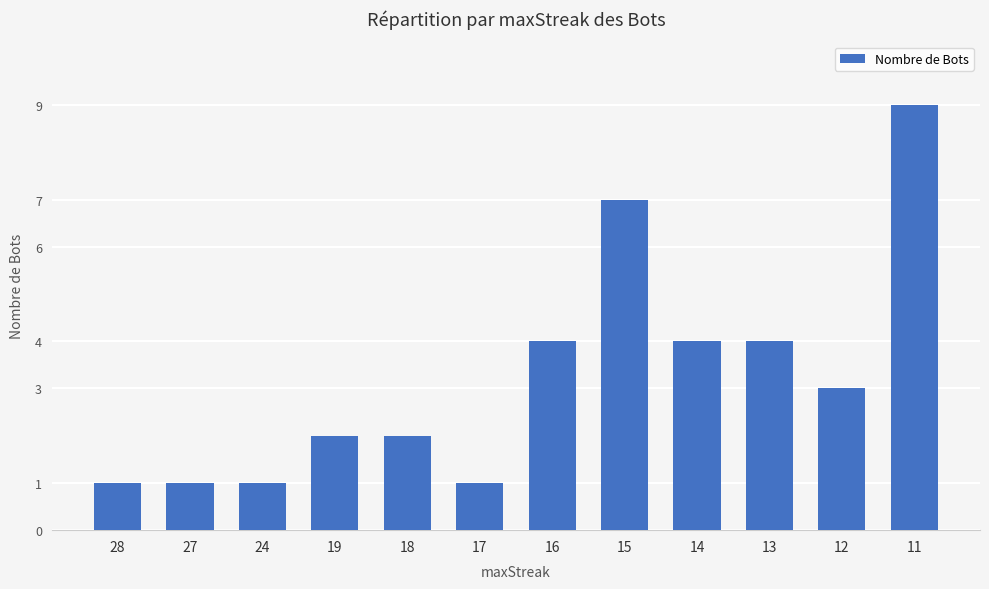

Reading left to right, what are all the values shown in this chart?

28=1	27=1	24=1	19=2	18=2	17=1	16=4	15=7	14=4	13=4	12=3	11=9